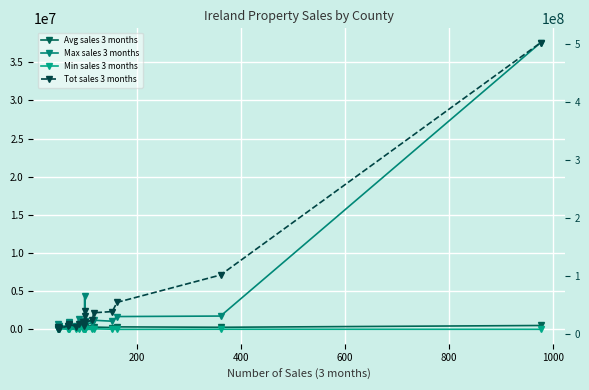

What is the difference between the maximum and minimum values in the Tot sales 3 months series?

494318392.0